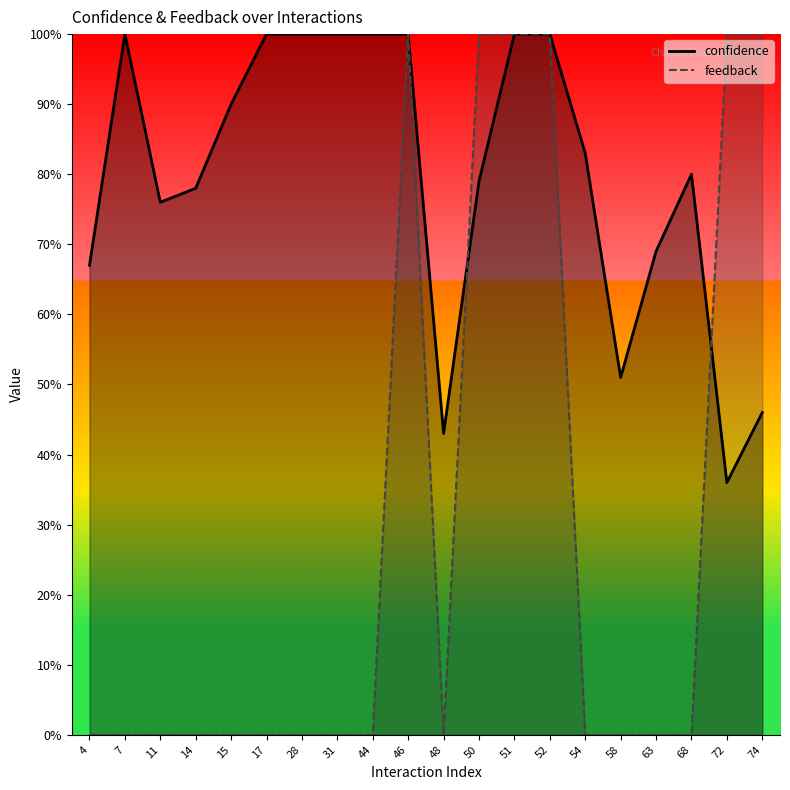

The confidence series shows 0.2 at 72. True or false?

False